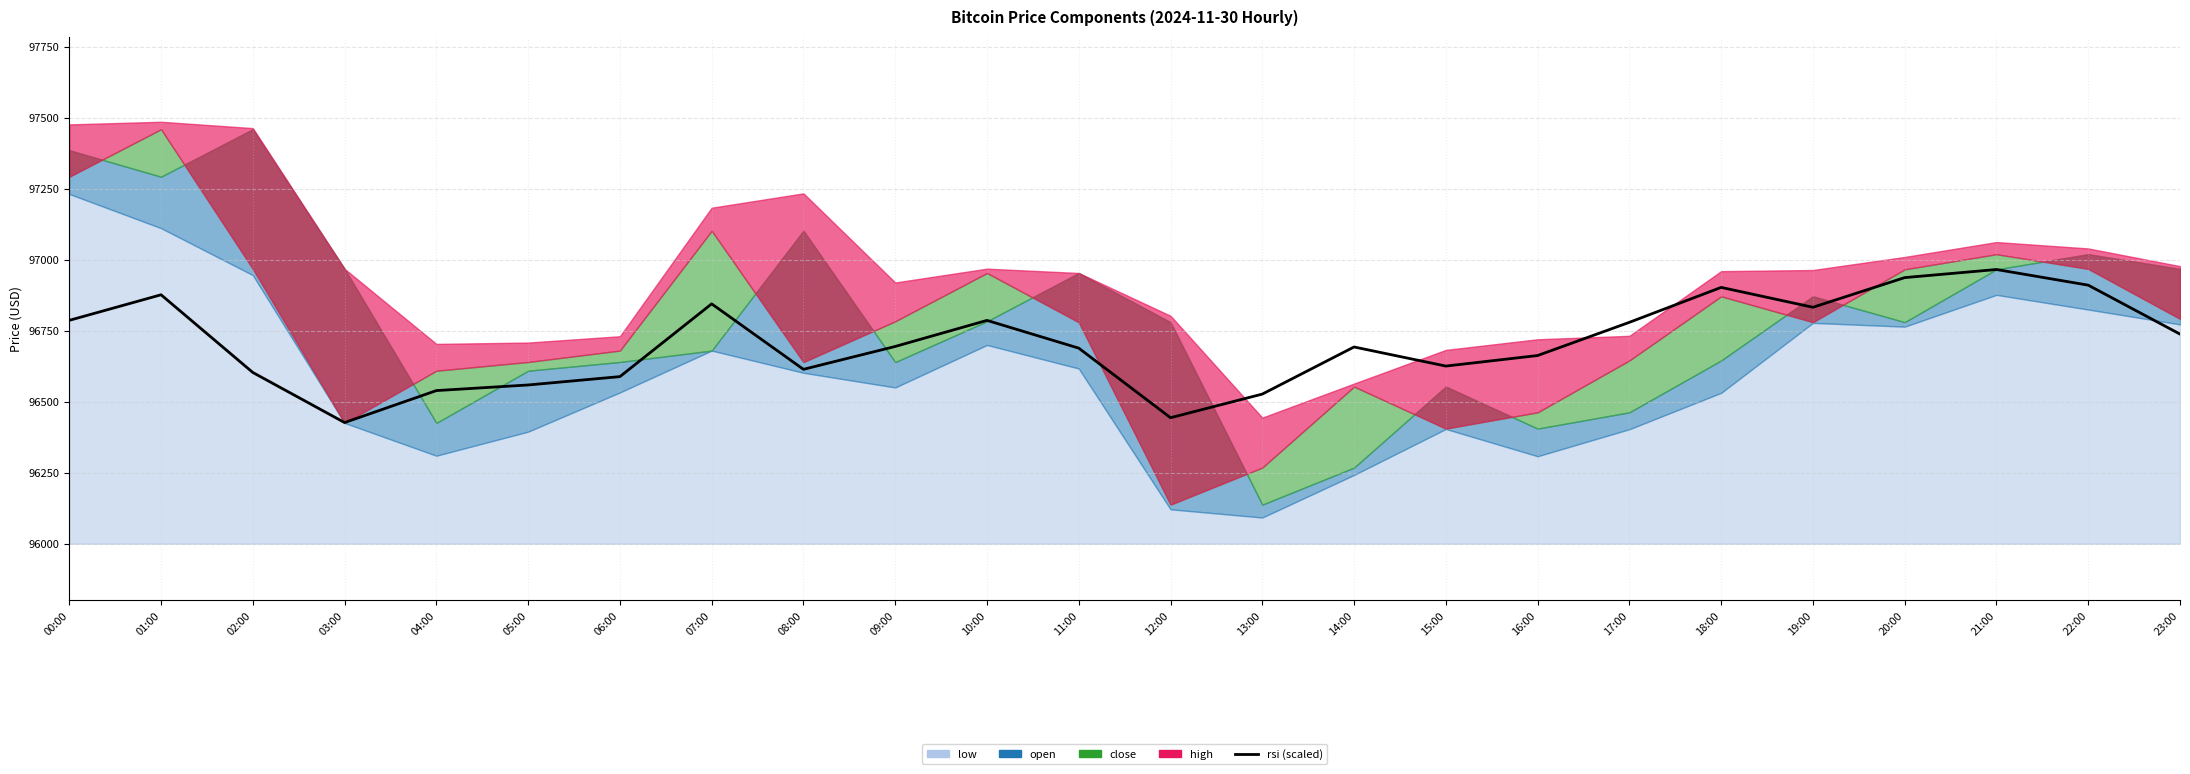

Which label corresponds to the smallest value in the chart?

03:00